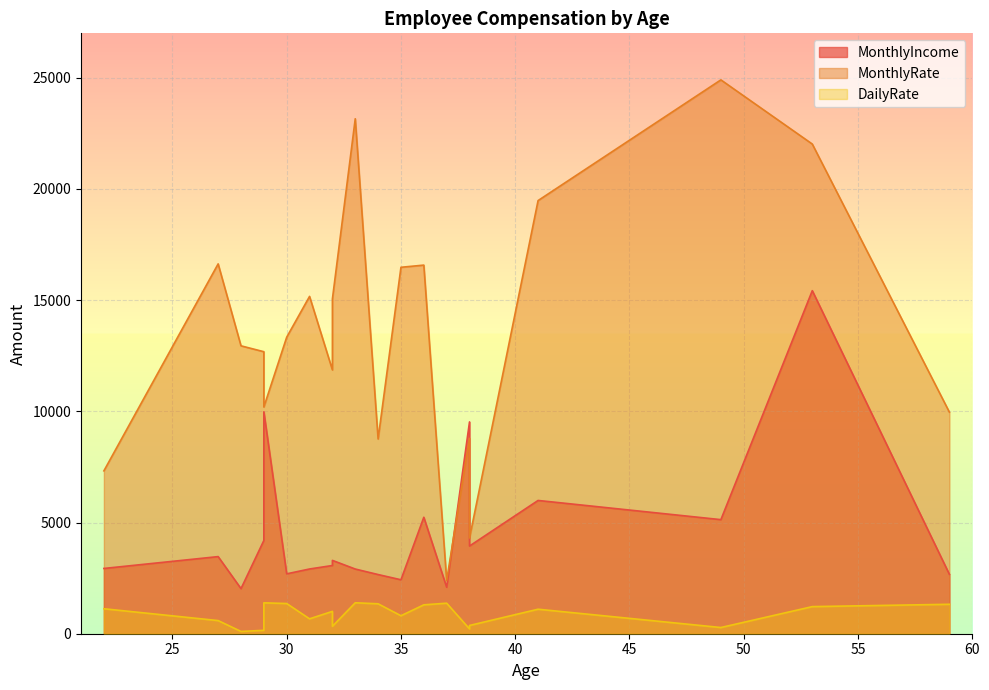

How many interior local peaks does the DailyRate series have?

6